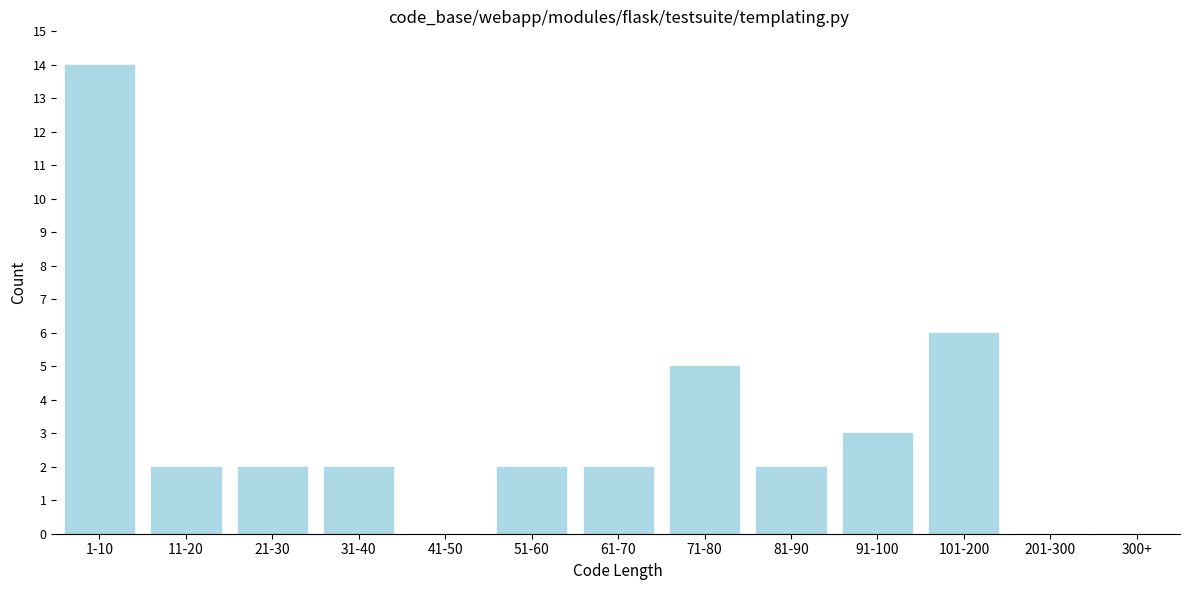

Reading right to left, extract all data points from this chart.

300+=0	201-300=0	101-200=6	91-100=3	81-90=2	71-80=5	61-70=2	51-60=2	41-50=0	31-40=2	21-30=2	11-20=2	1-10=14